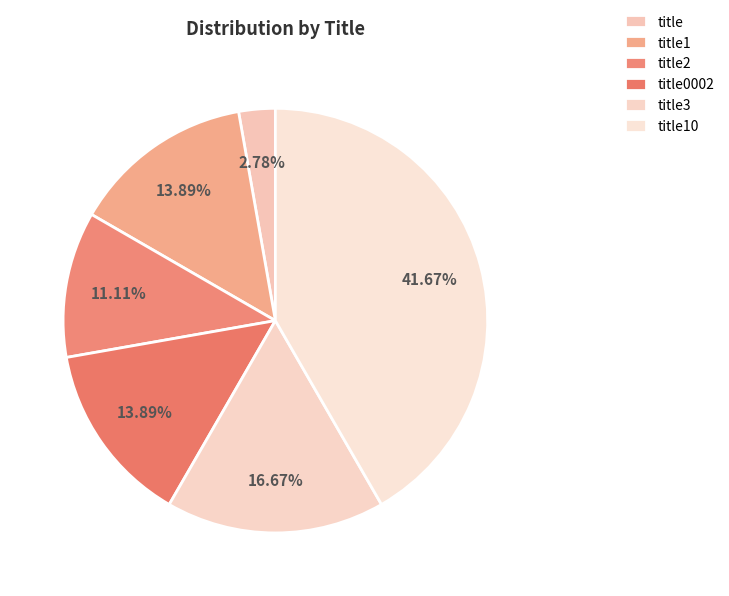

To the nearest percent, what percentage of the pie is title?

3%